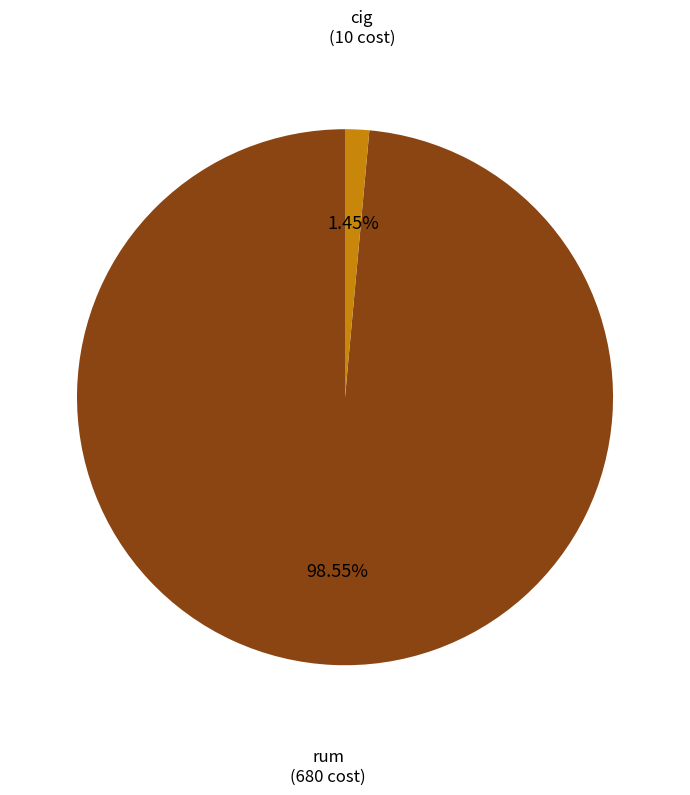

Does any single category account for the majority?

Yes